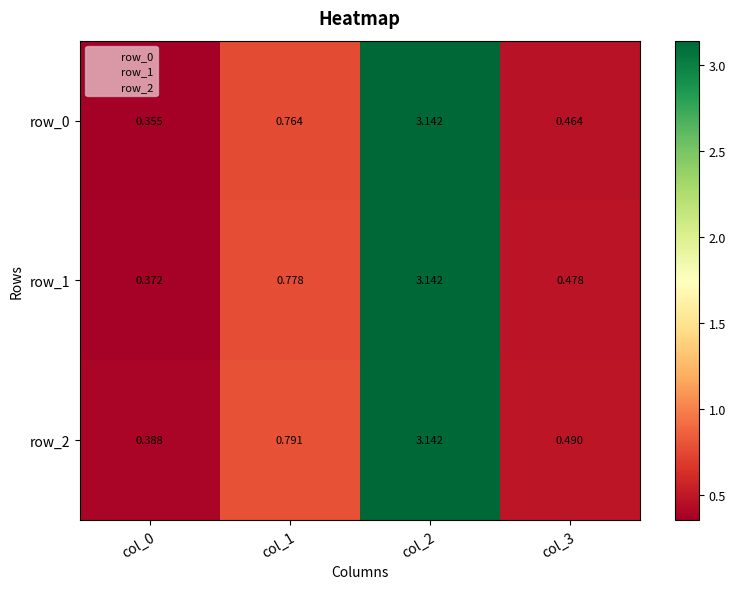

Is the value of row_2 at col_0 greater than the value of row_0 at col_1?

No